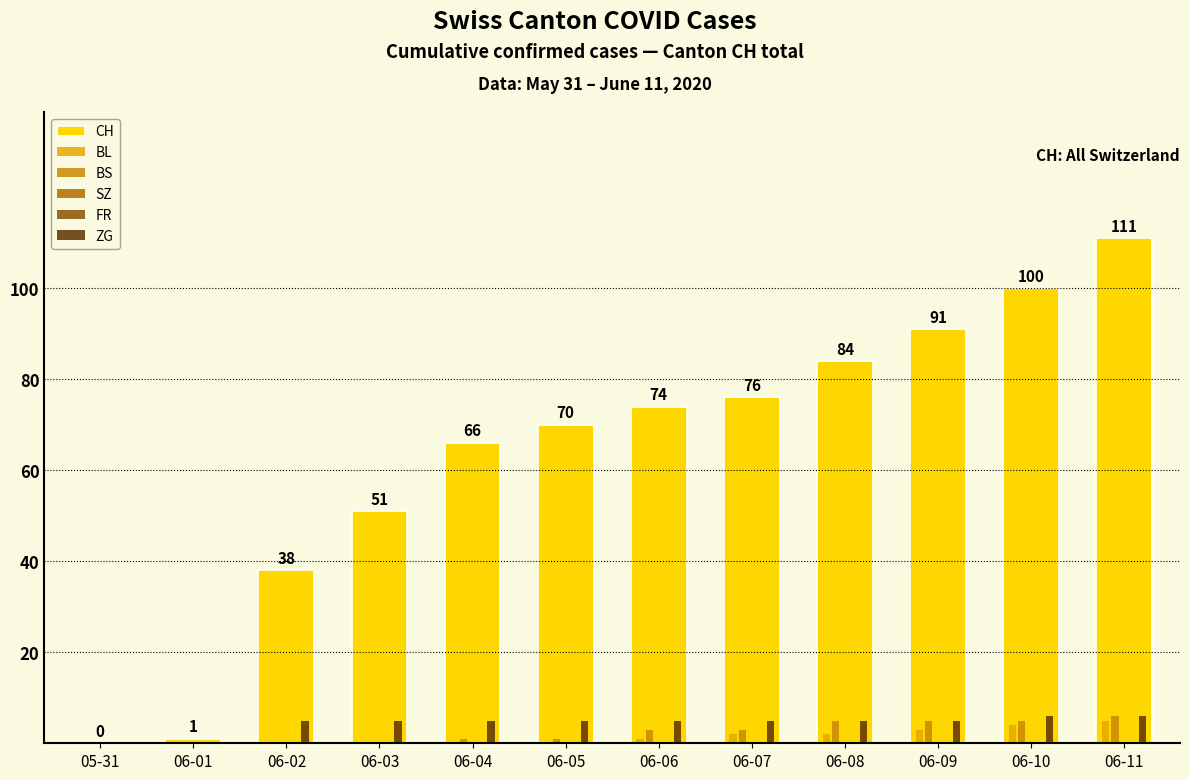

Which series has the largest total across all categories?

CH